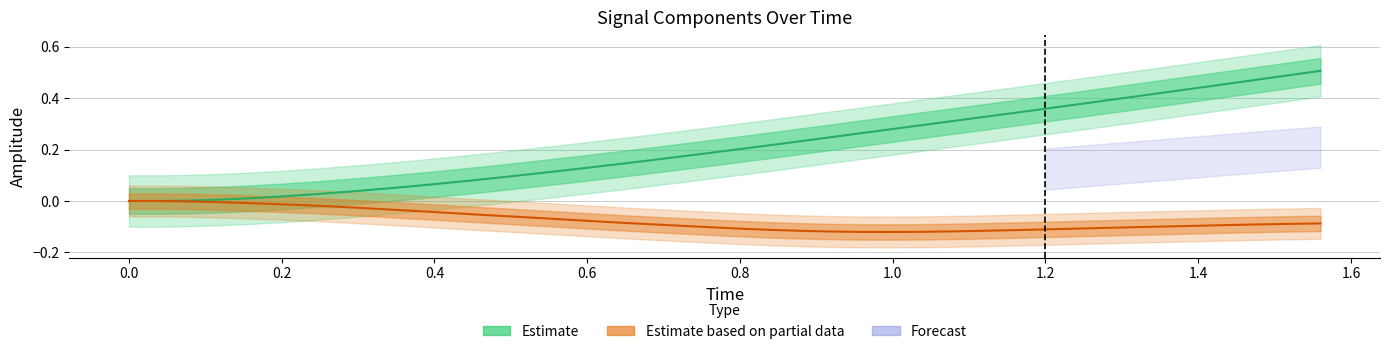

Does the chart display data point markers on the line(s)?

No